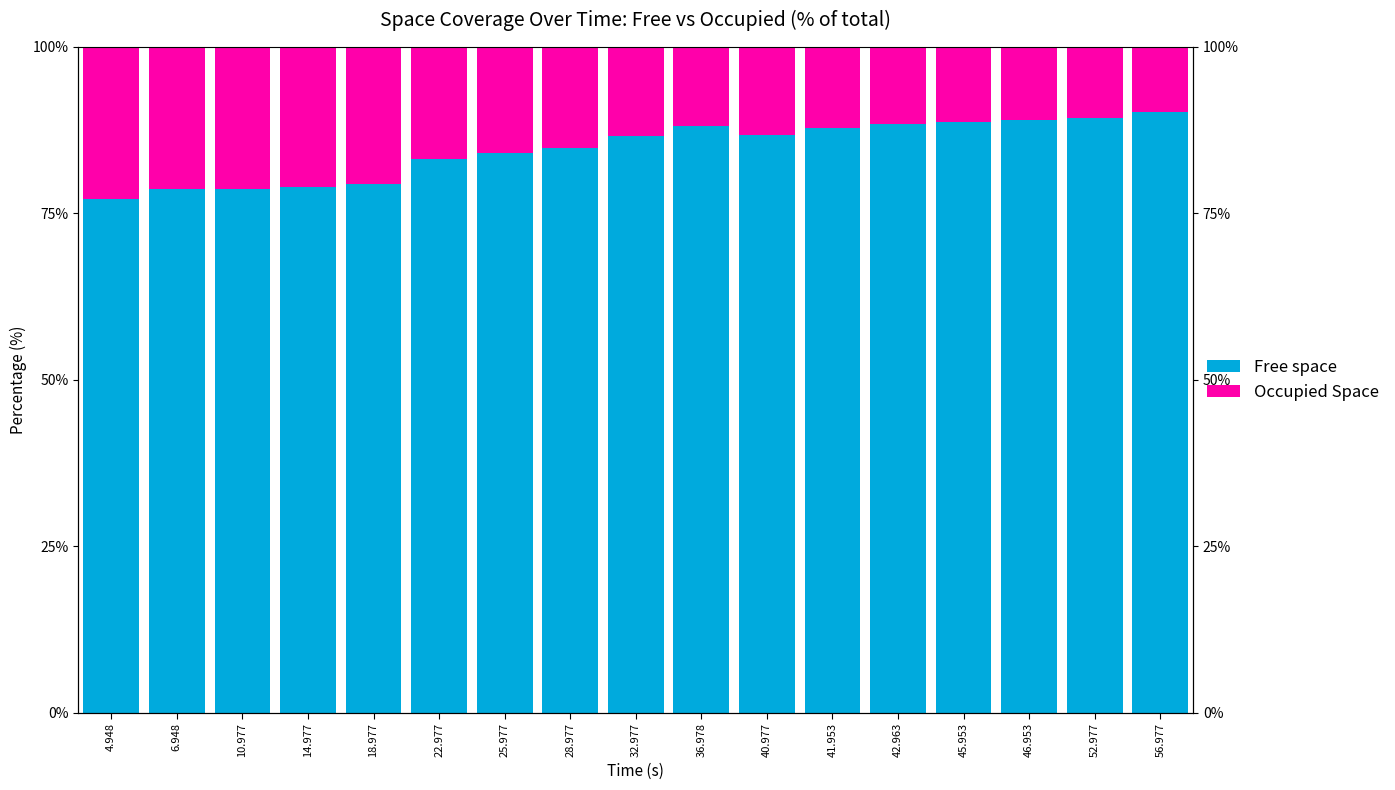

How many data points in Occupied Space are above 13?

10